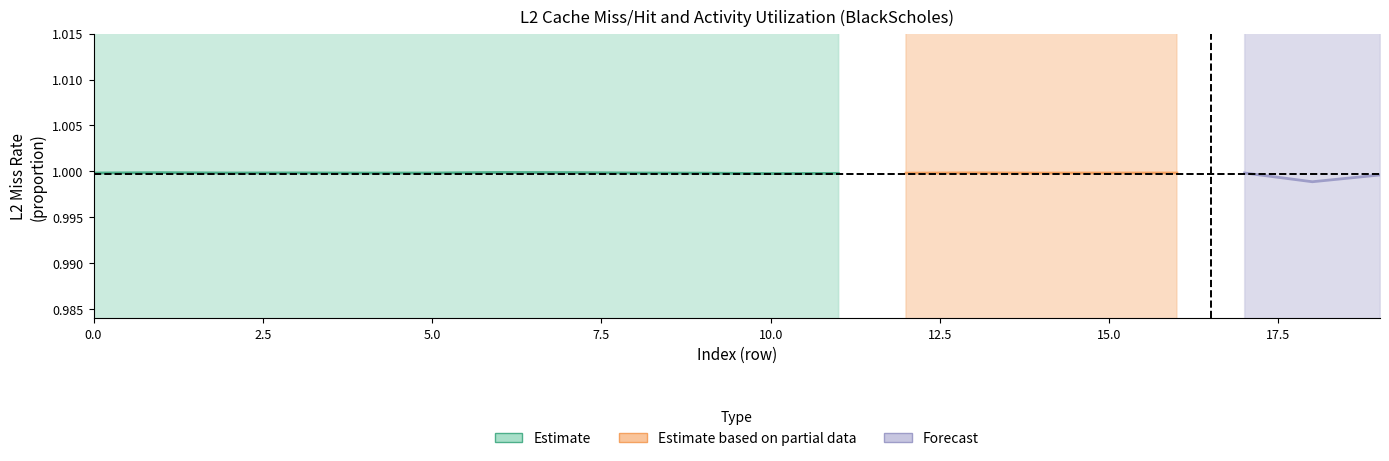

True or false: l2_miss and act_util cross at least once.

False